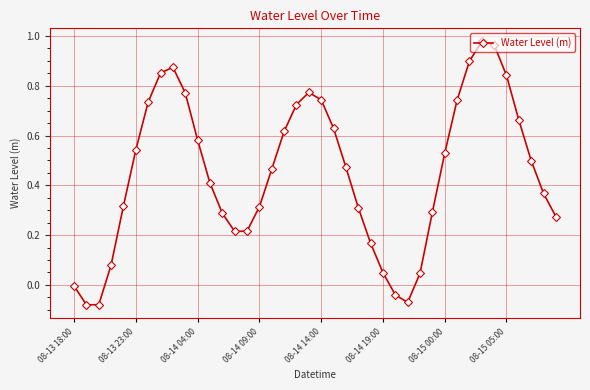

How many interior local valleys (lower than both neighbors) does the data have?

3